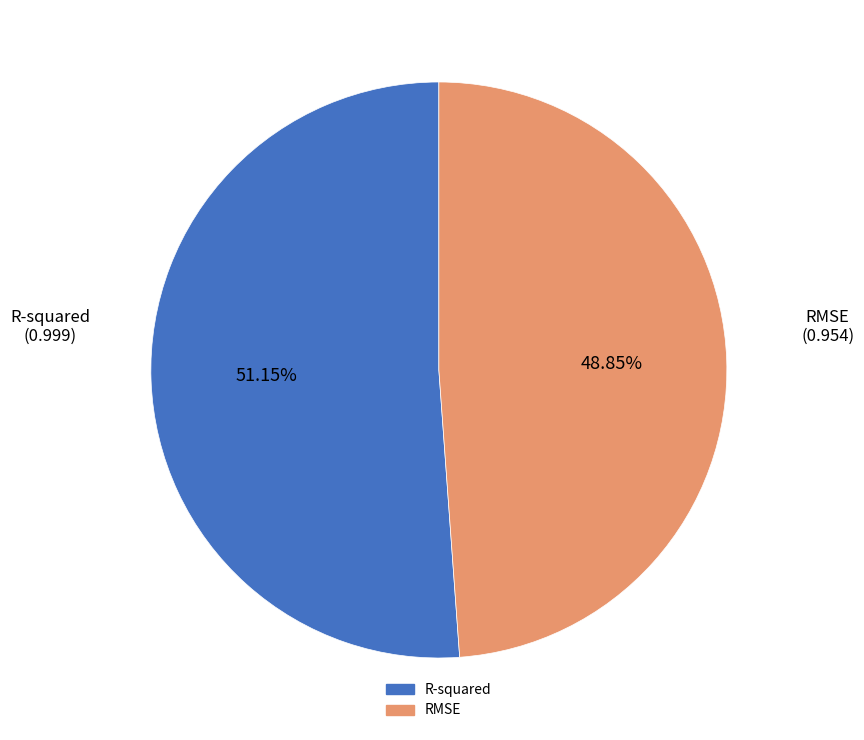

Which slice is the smallest?

RMSE